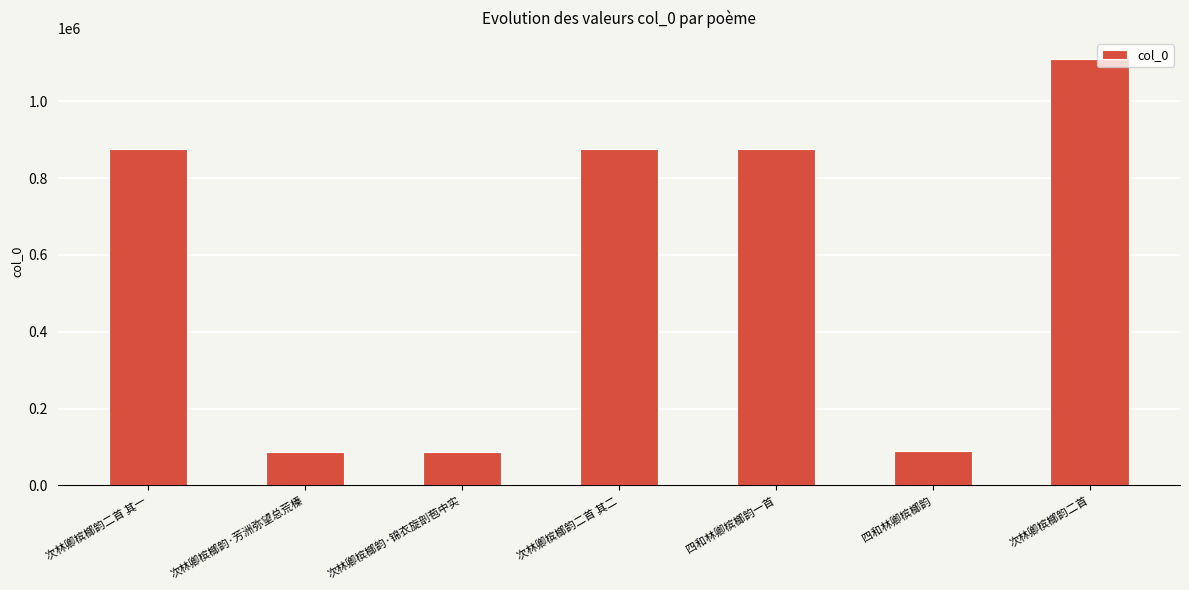

What is the sum of all values?

4001250